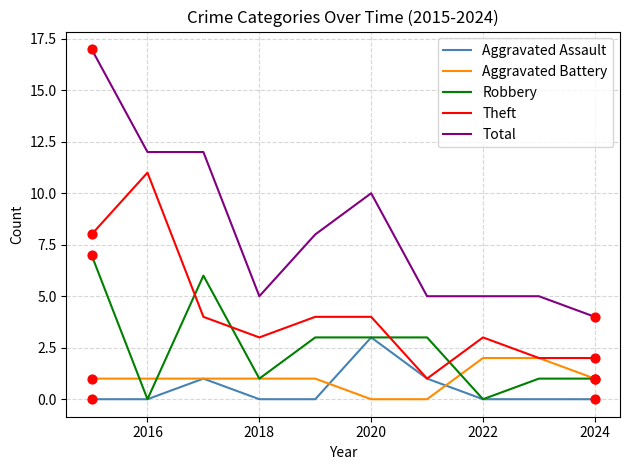

Which series has the largest total across all categories?

Total